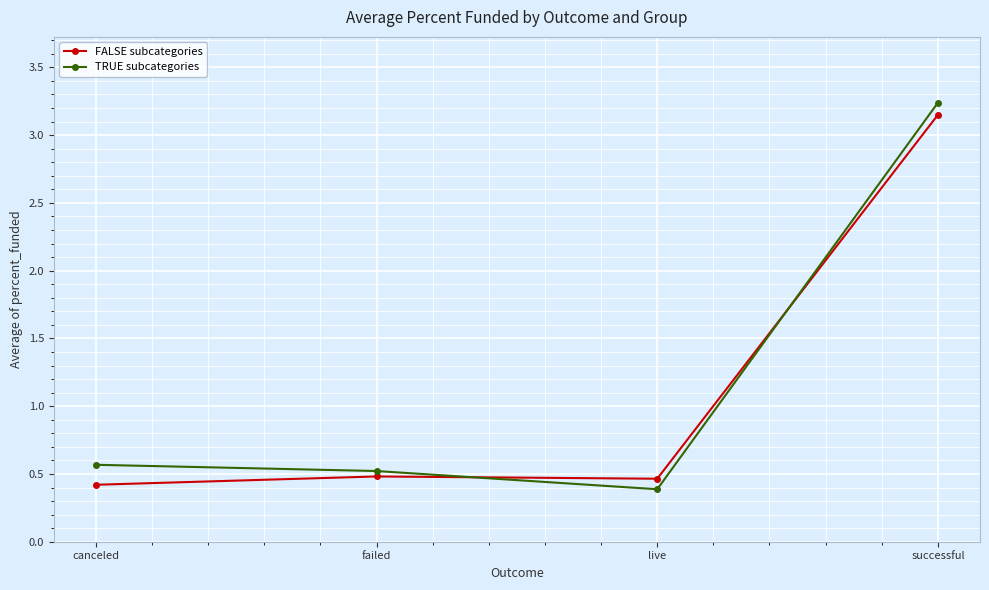

What are all the series names shown in the legend?

FALSE subcategories, TRUE subcategories